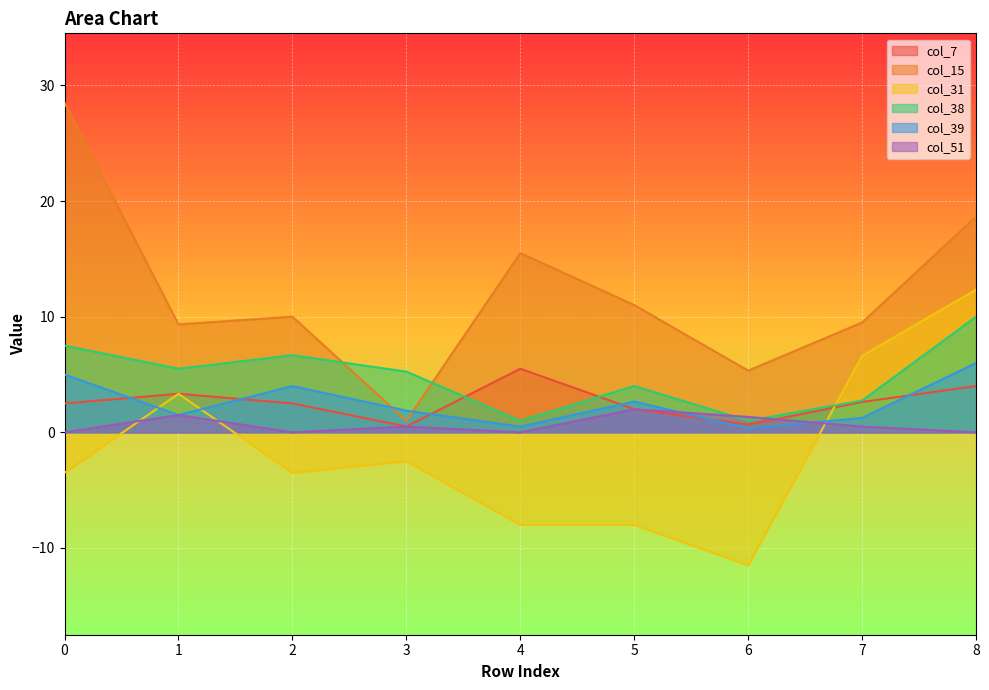

How many categories are shown in the chart?

9